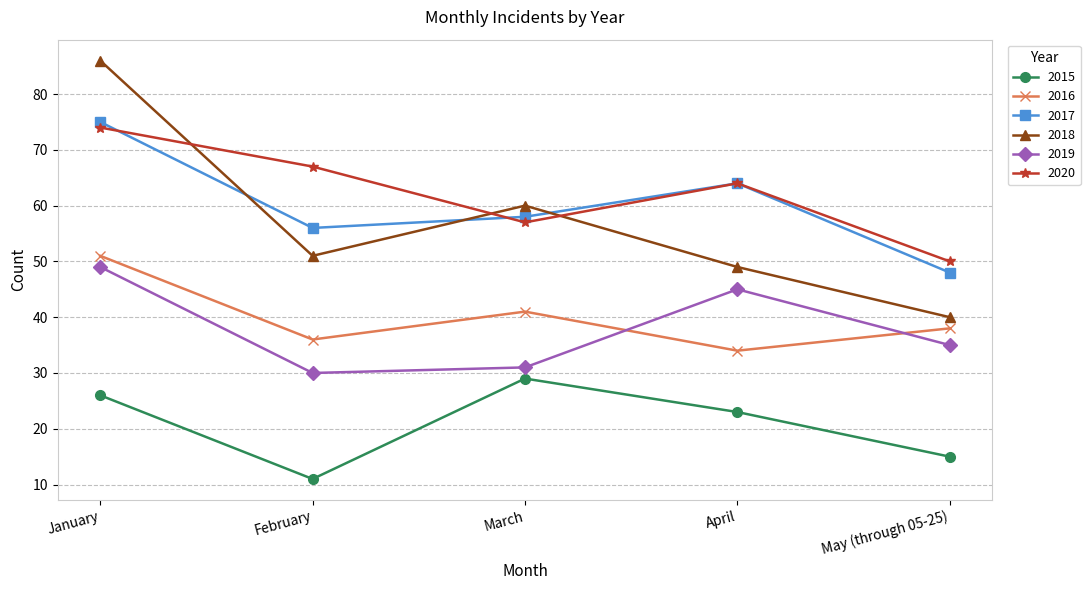

How many series are shown in this chart?

6